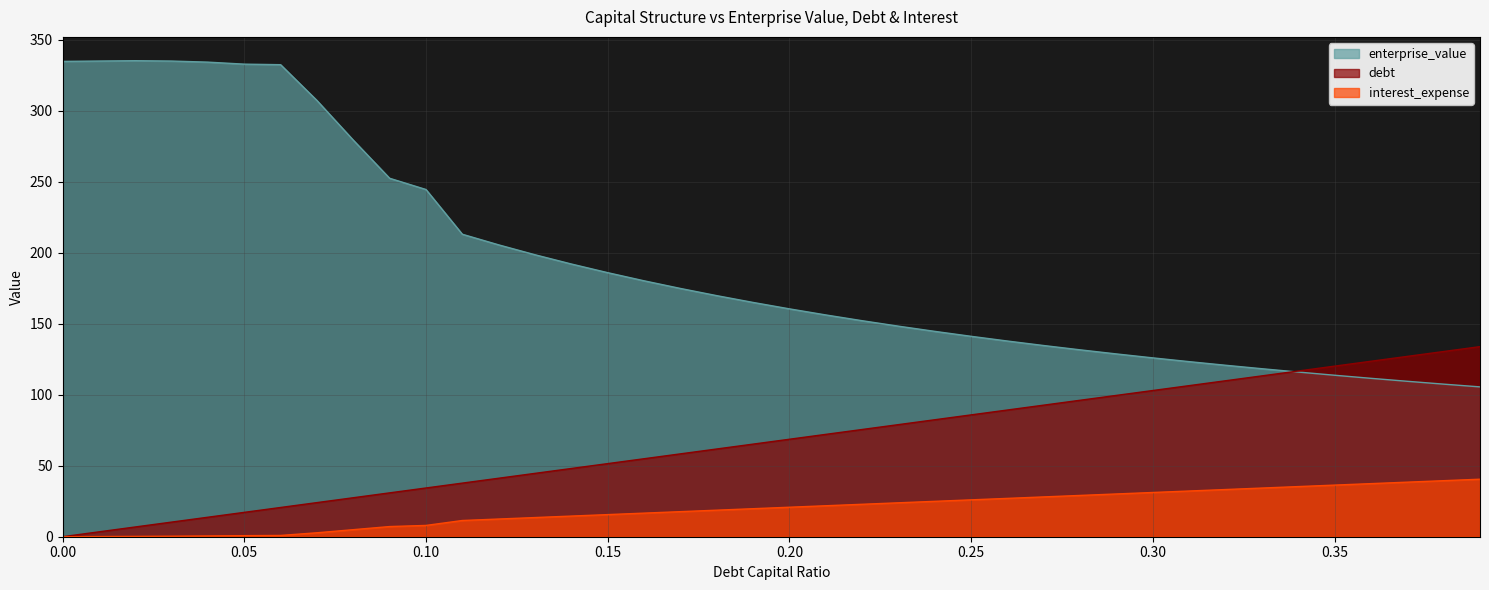

Is it true that enterprise_value equals 469.2 at 0.02?

False